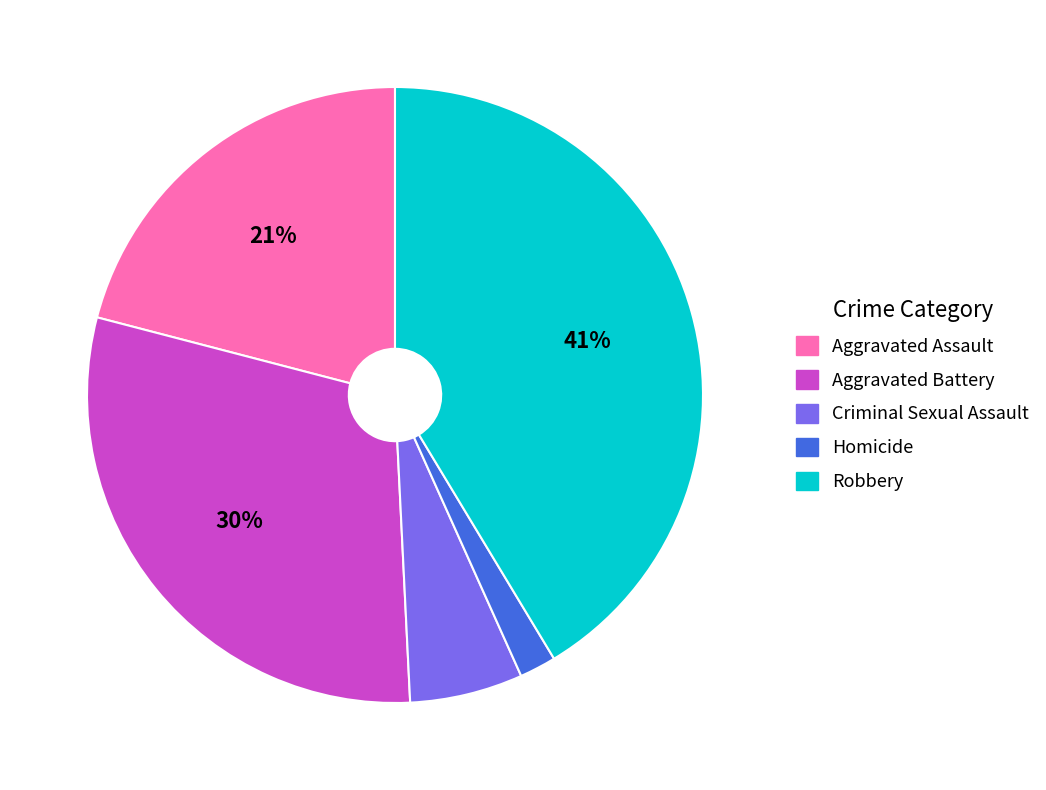

Do Aggravated Assault and Robbery together represent more than half of the pie?

Yes